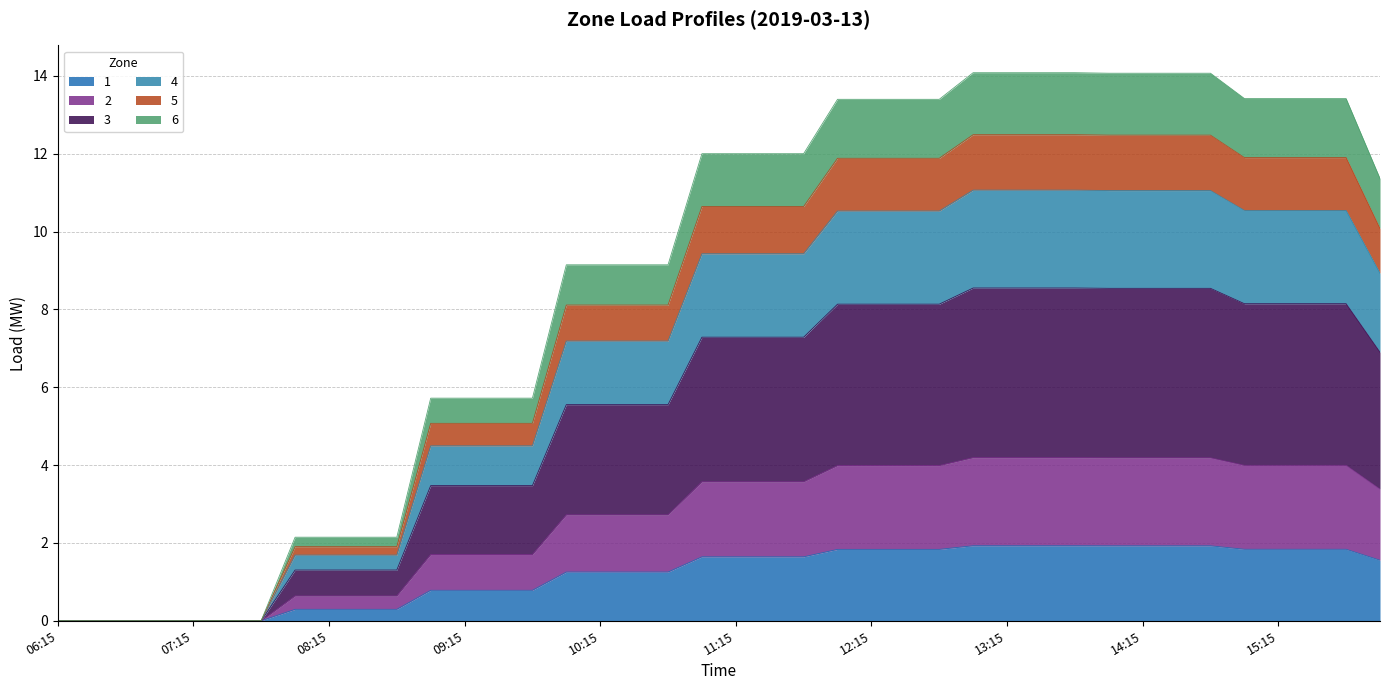

What is the greatest value displayed?

14.1